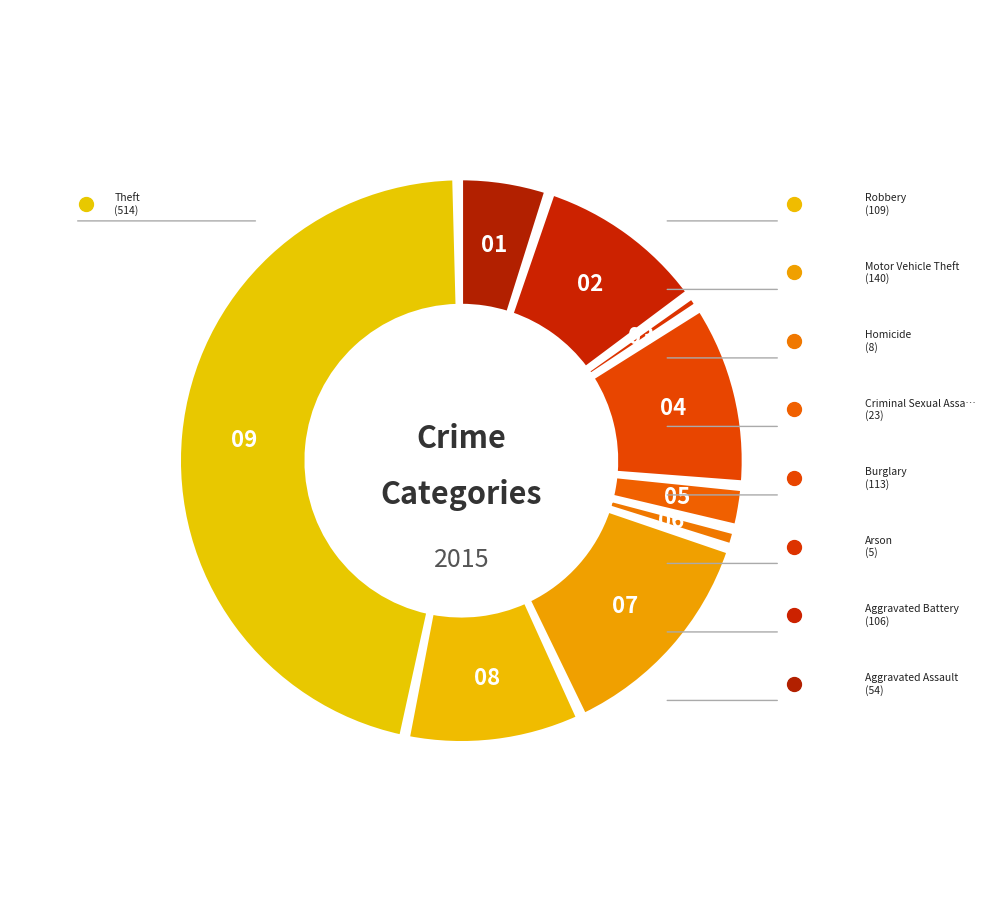

How much of the chart is everything except Burglary?

89.5%